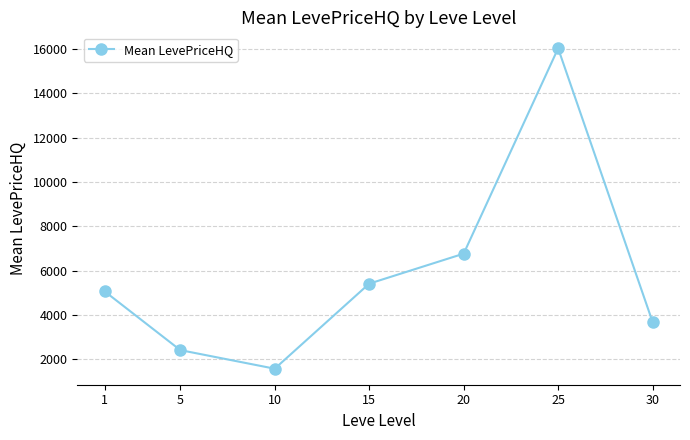

What is the difference between the maximum and second lowest values?

13599.1